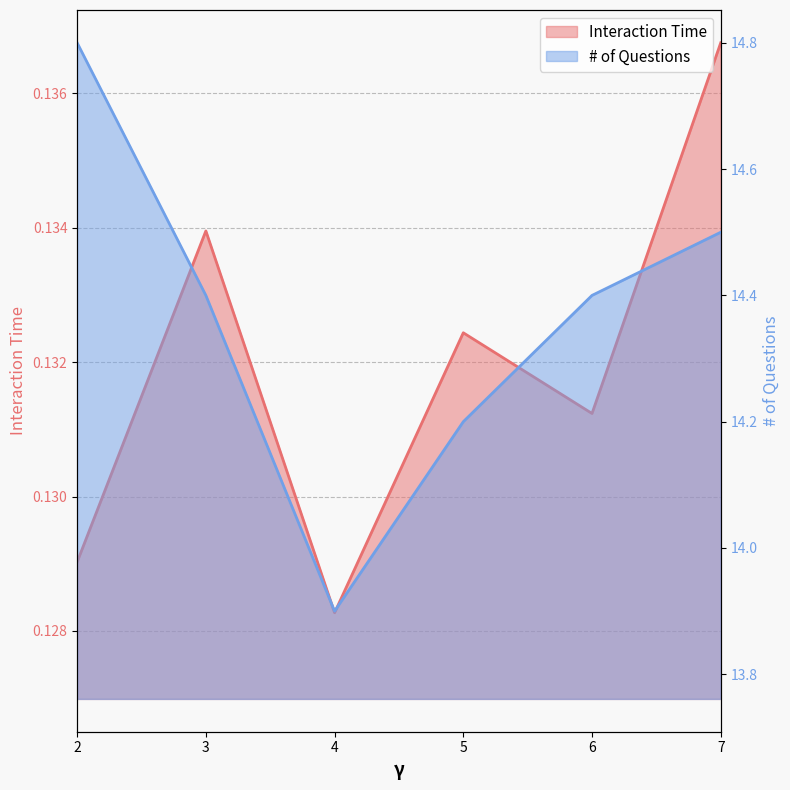

What is the sum of all # of Questions values?

86.2